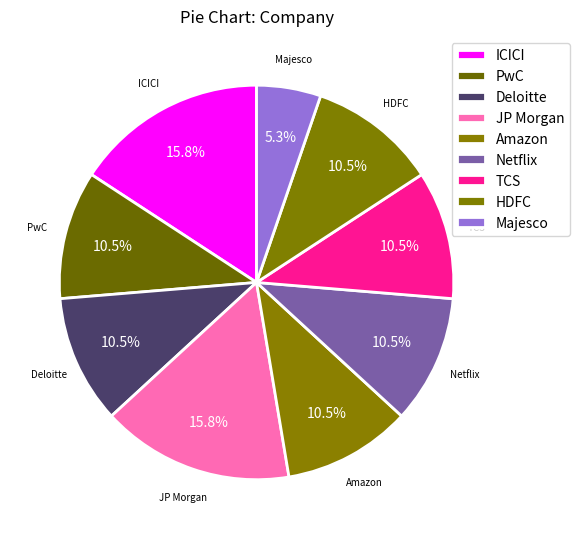

To the nearest percent, what portion does PwC represent?

11%